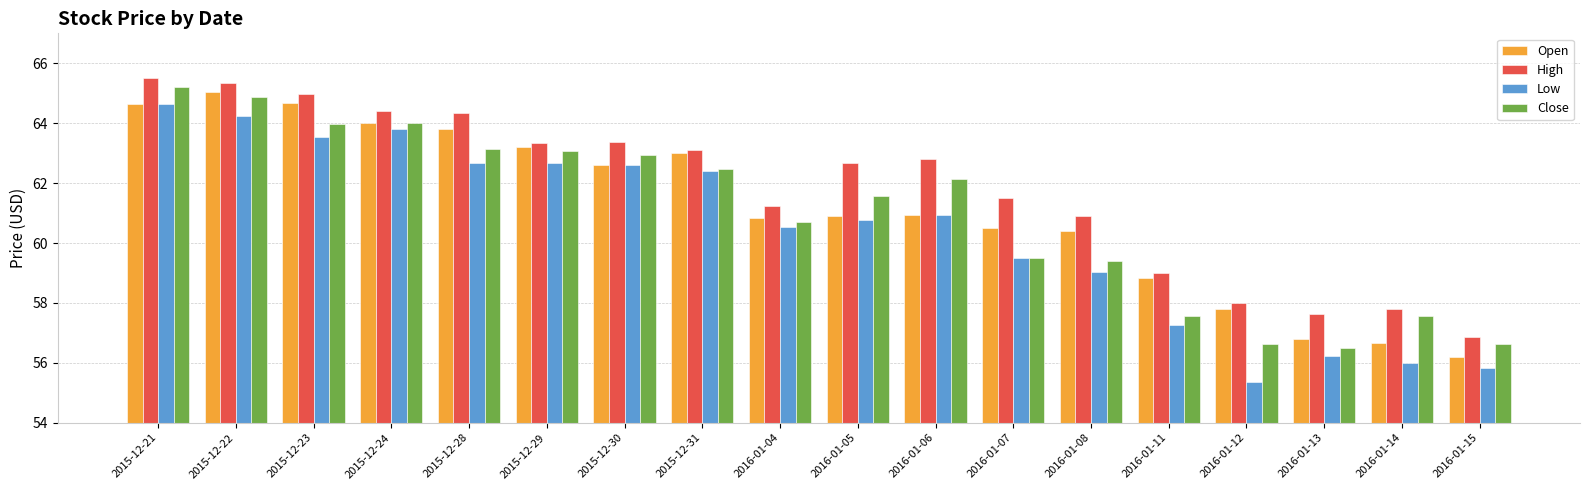

Which series changed the most between 2015-12-30 and 2016-01-05?

Low